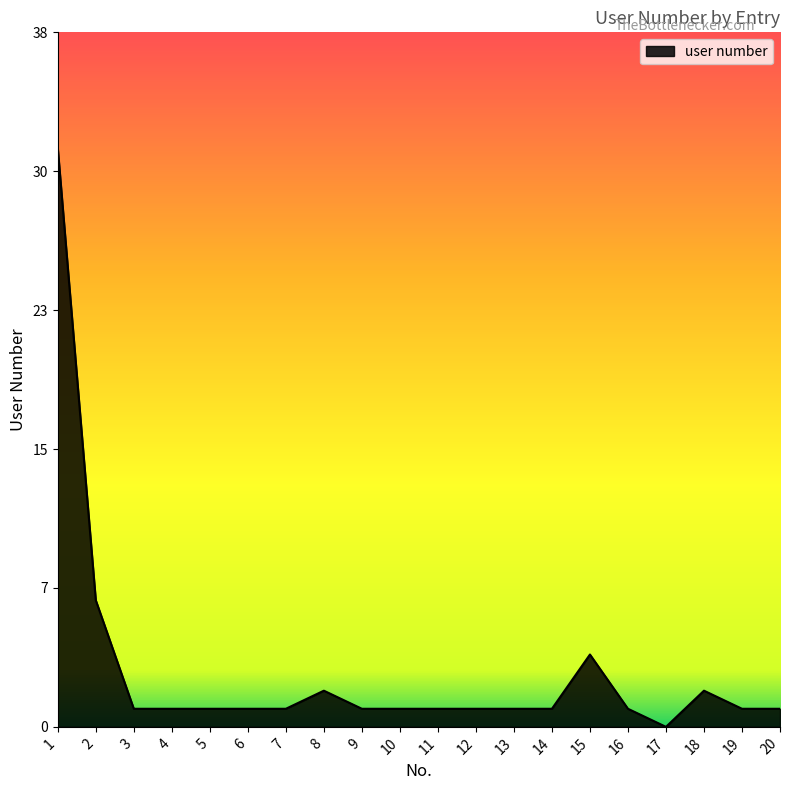

Does the chart have visible grid lines?

No